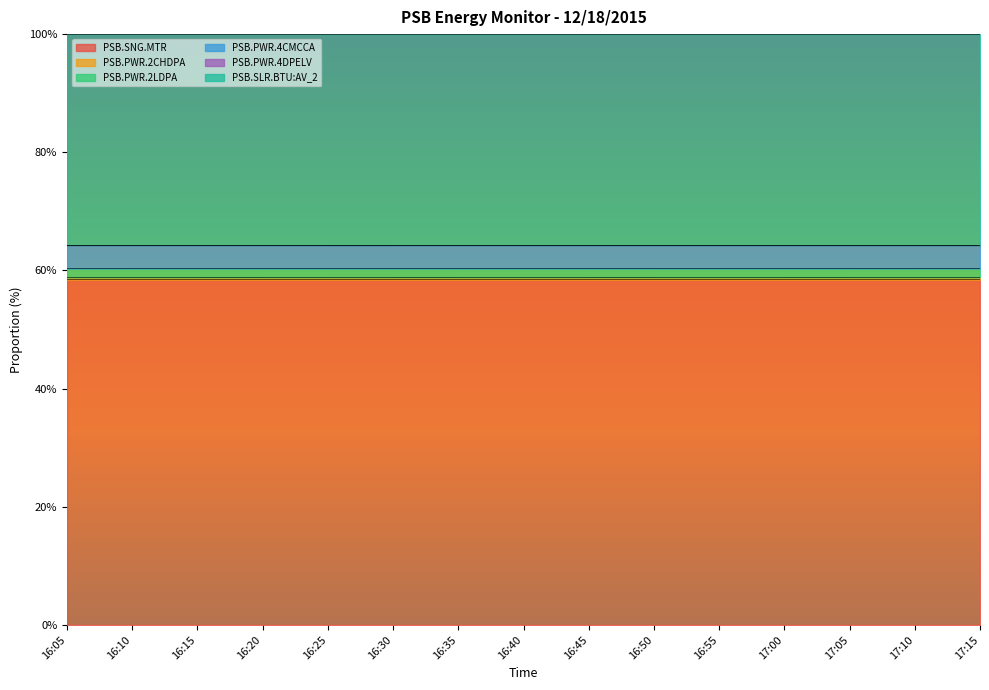

The value of PSB.PWR.4CMCCA at 16:45 is 0.3. True or false?

False